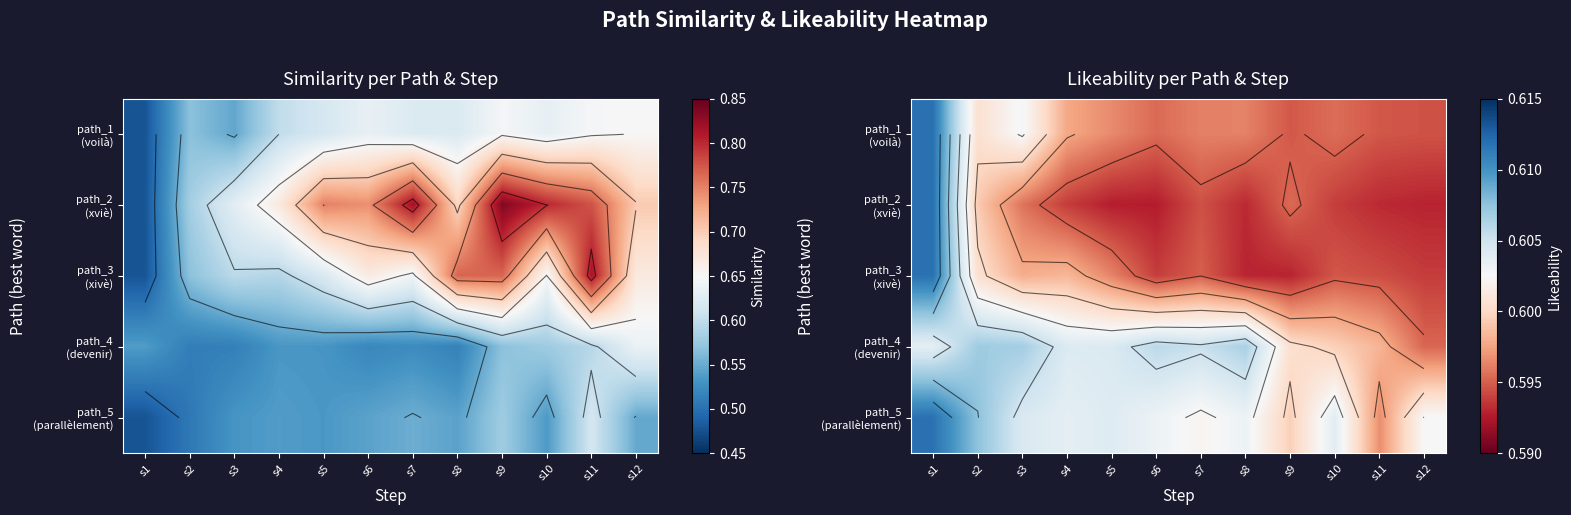

How many distinct data groups are displayed?

5